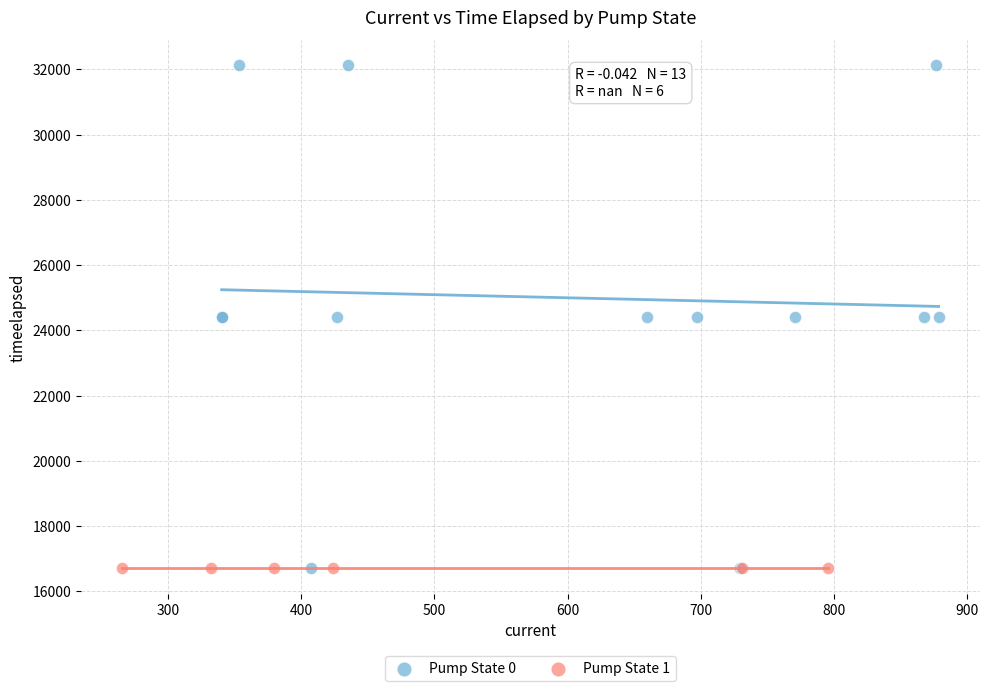

Which series reaches the maximum Y coordinate?

Pump State 0